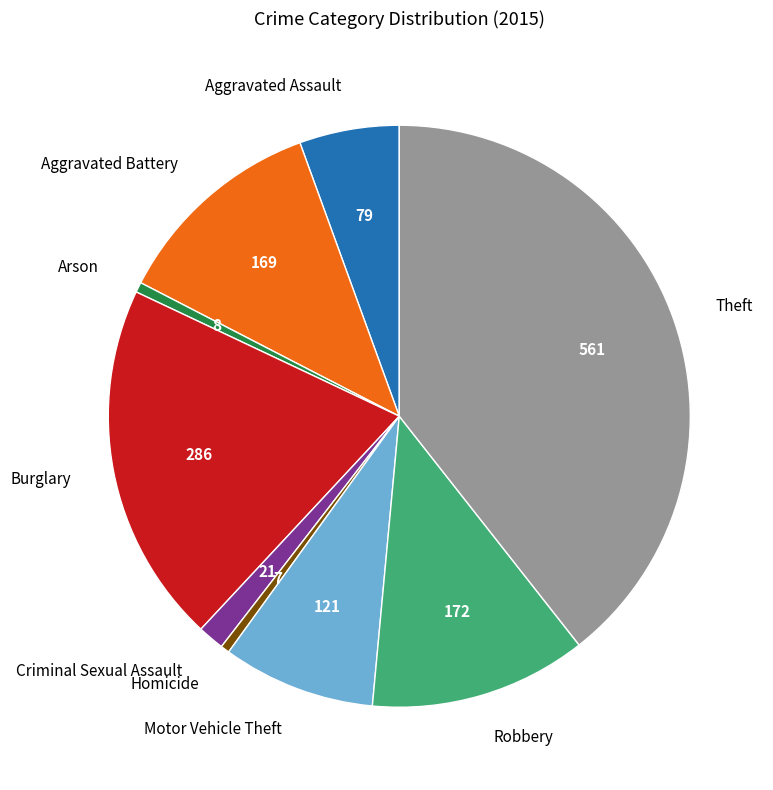

The Robbery slice represents 2% of the pie. True or false?

False